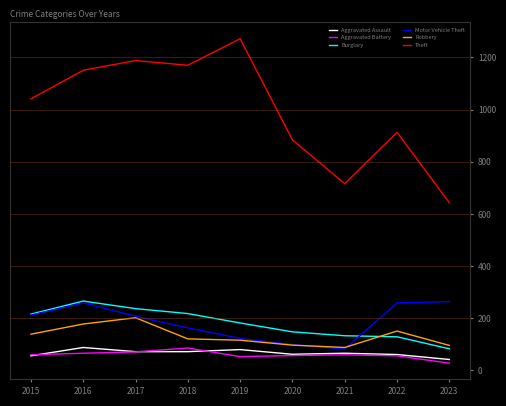

Does the chart have visible grid lines?

No